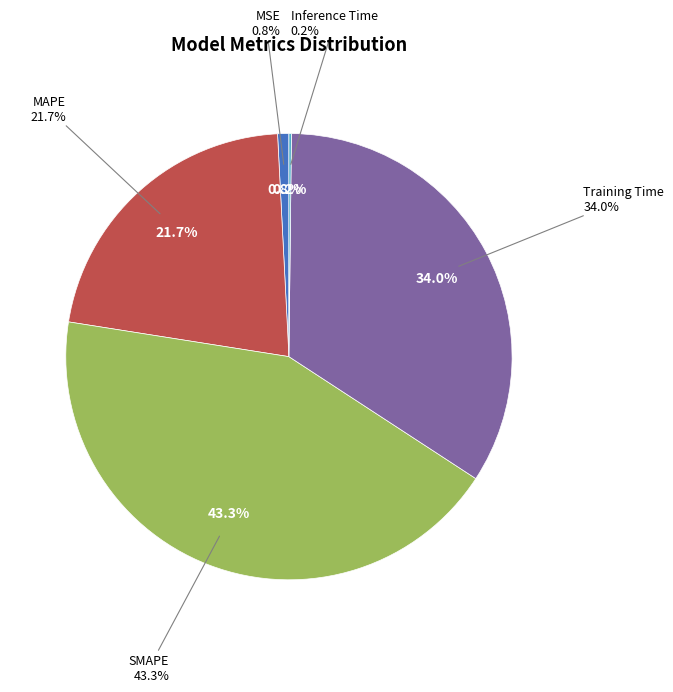

How many slices are in this pie chart?

5